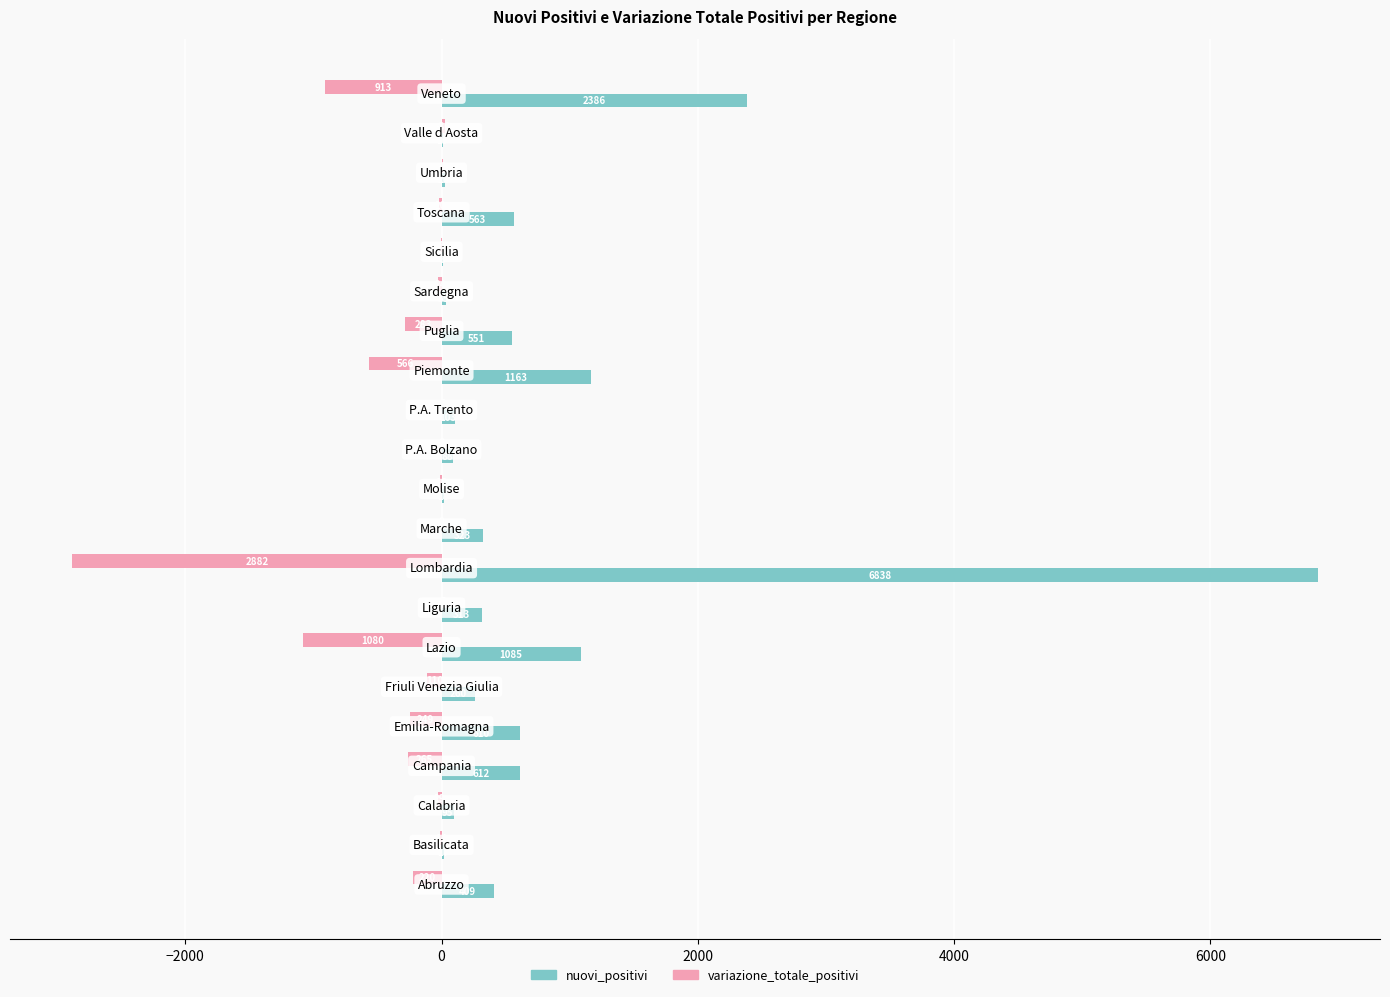

What is the maximum value shown in the chart?

6838